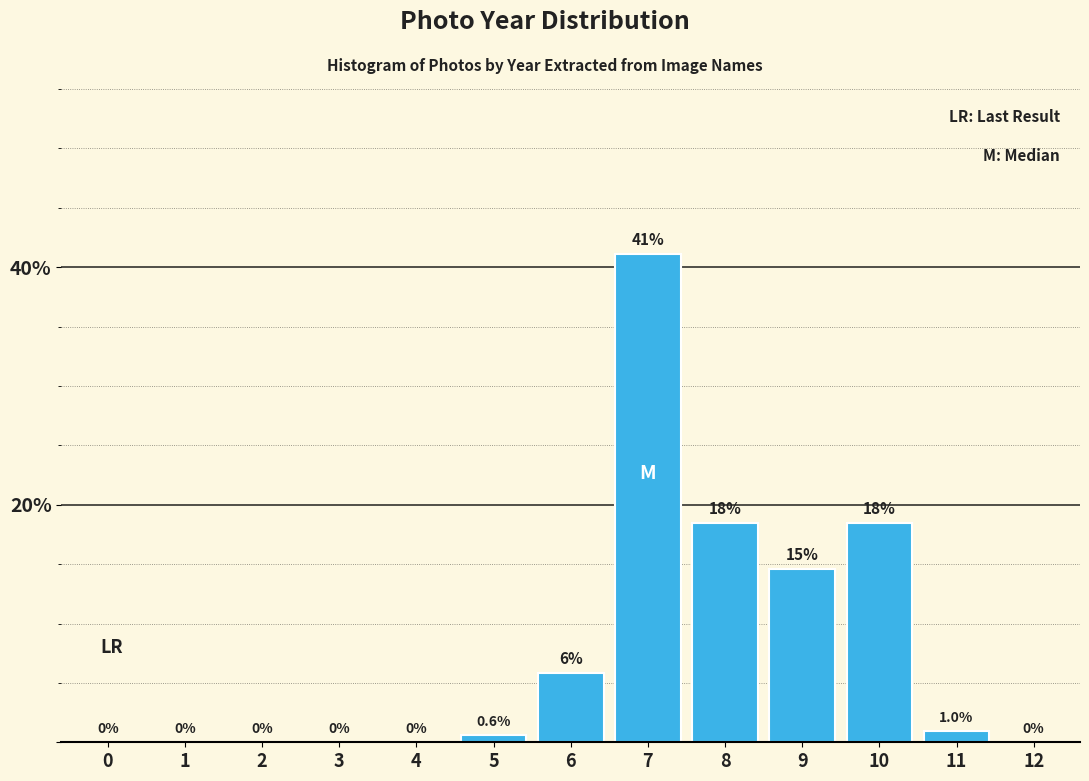

Reading left to right, extract all data points from this chart.

0=0.0	1=0.0	2=0.0	3=0.0	4=0.0	5=0.6	6=5.8	7=41.1	8=18.4	9=14.6	10=18.4	11=1.0	12=0.0